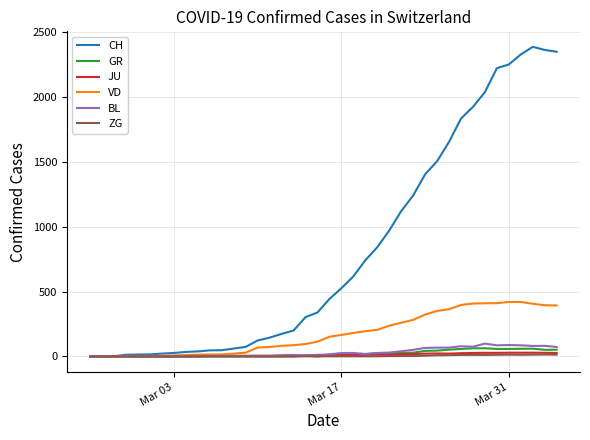

Which series has the largest range (max minus min)?

CH